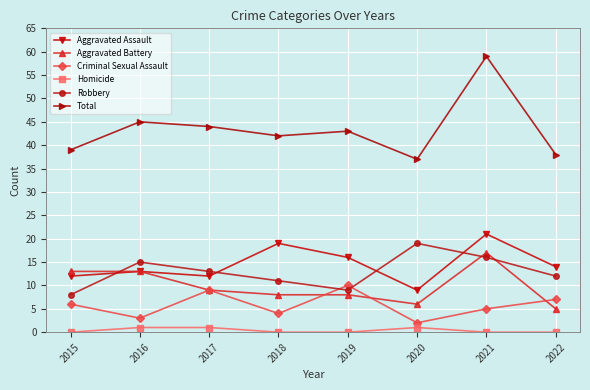

Does the chart have visible grid lines?

Yes